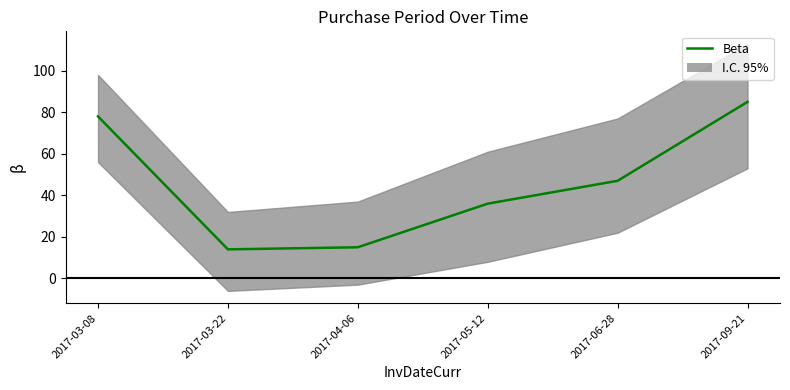

Rank the categories by value from highest to lowest.

2017-09-21, 2017-03-08, 2017-06-28, 2017-05-12, 2017-04-06, 2017-03-22